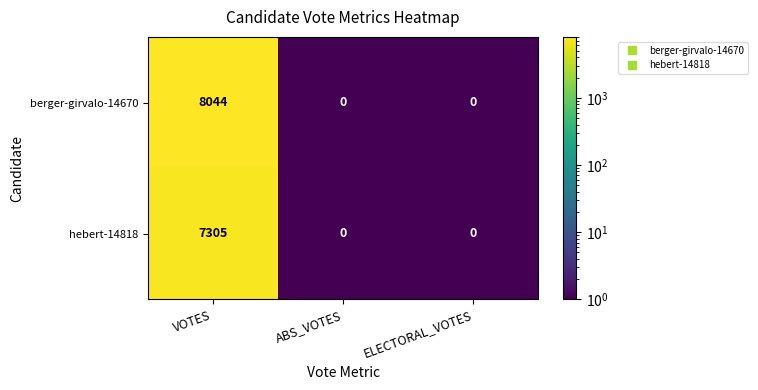

Reading left to right, extract all data points from this chart.

berger-girvalo-14670: VOTES=8044	ABS_VOTES=0	ELECTORAL_VOTES=0
hebert-14818: VOTES=7305	ABS_VOTES=0	ELECTORAL_VOTES=0